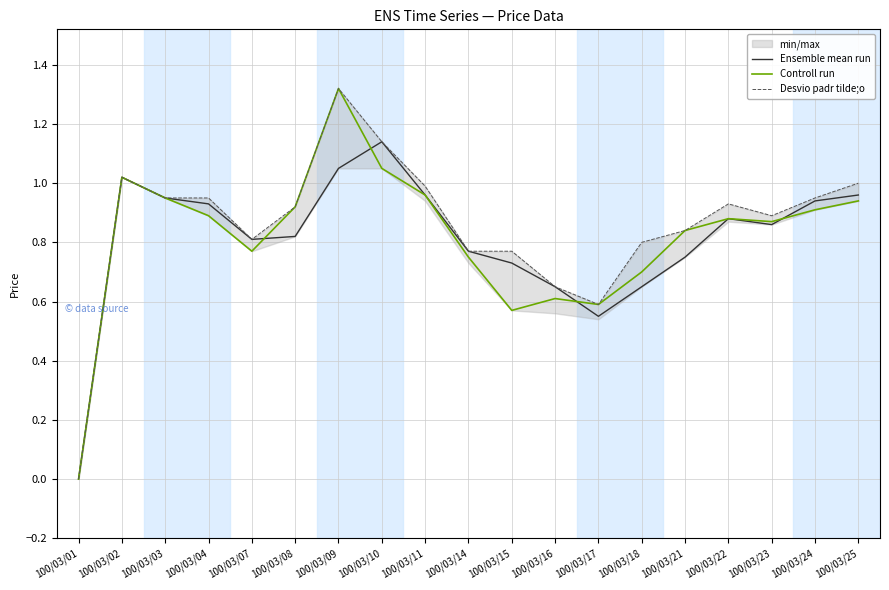

True or false: Controll run and Desvio padr tilde;o intersect in this chart.

False